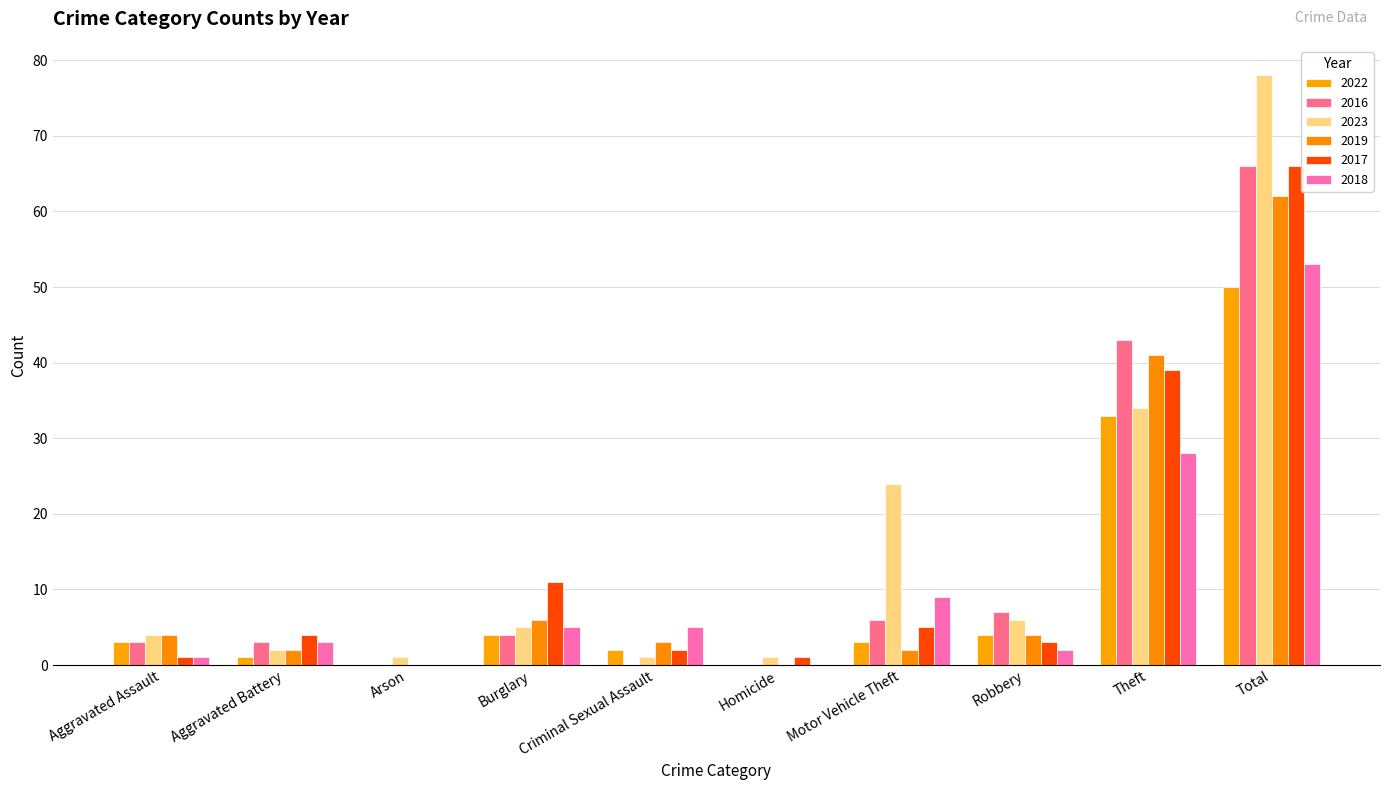

What are all the series names shown in the legend?

2022, 2016, 2023, 2019, 2017, 2018